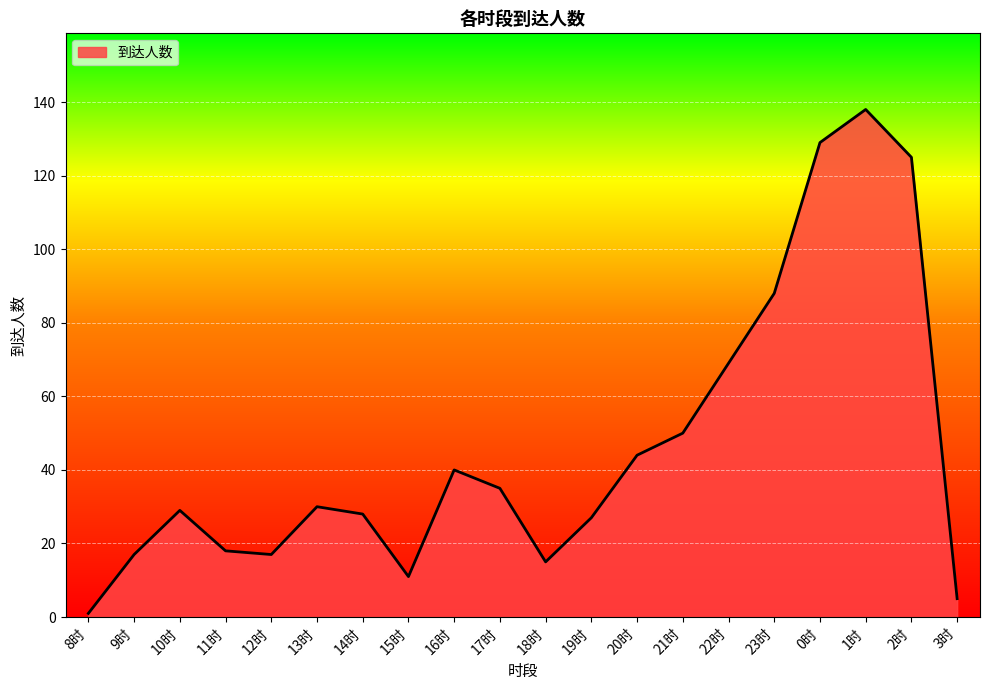

What position from the right is 17时?

11